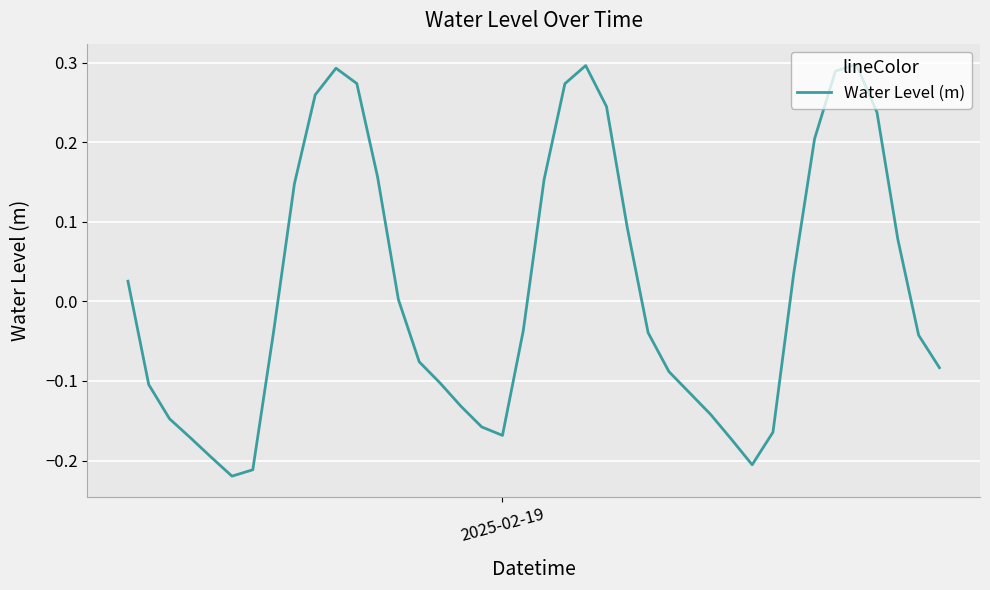

What is the difference between the maximum and minimum values?

0.5